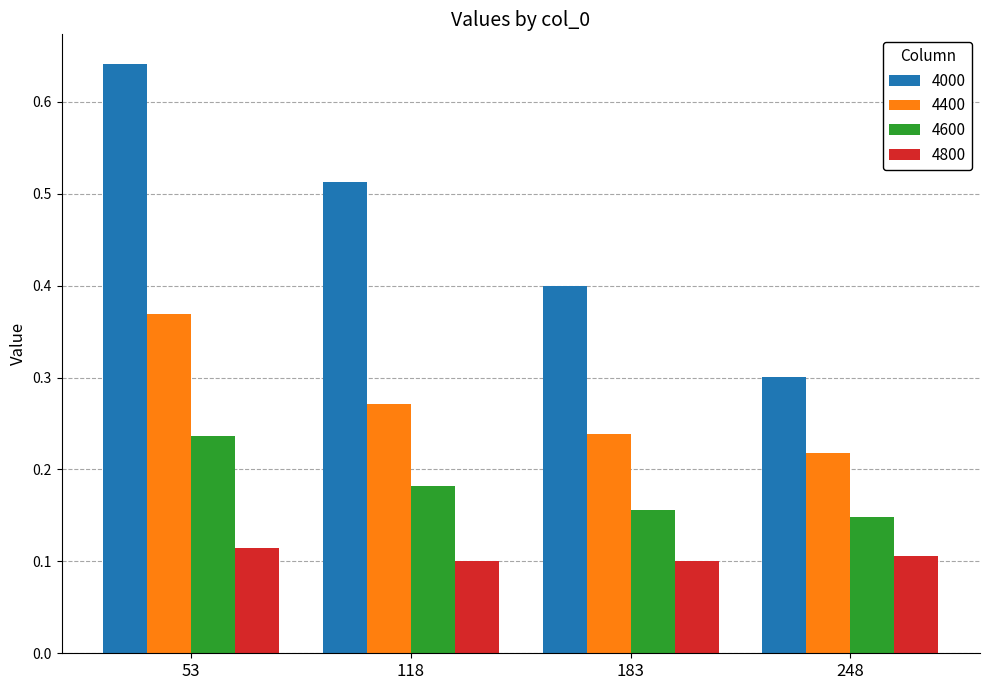

Count the 4600 values in the range 0 to 1.

4